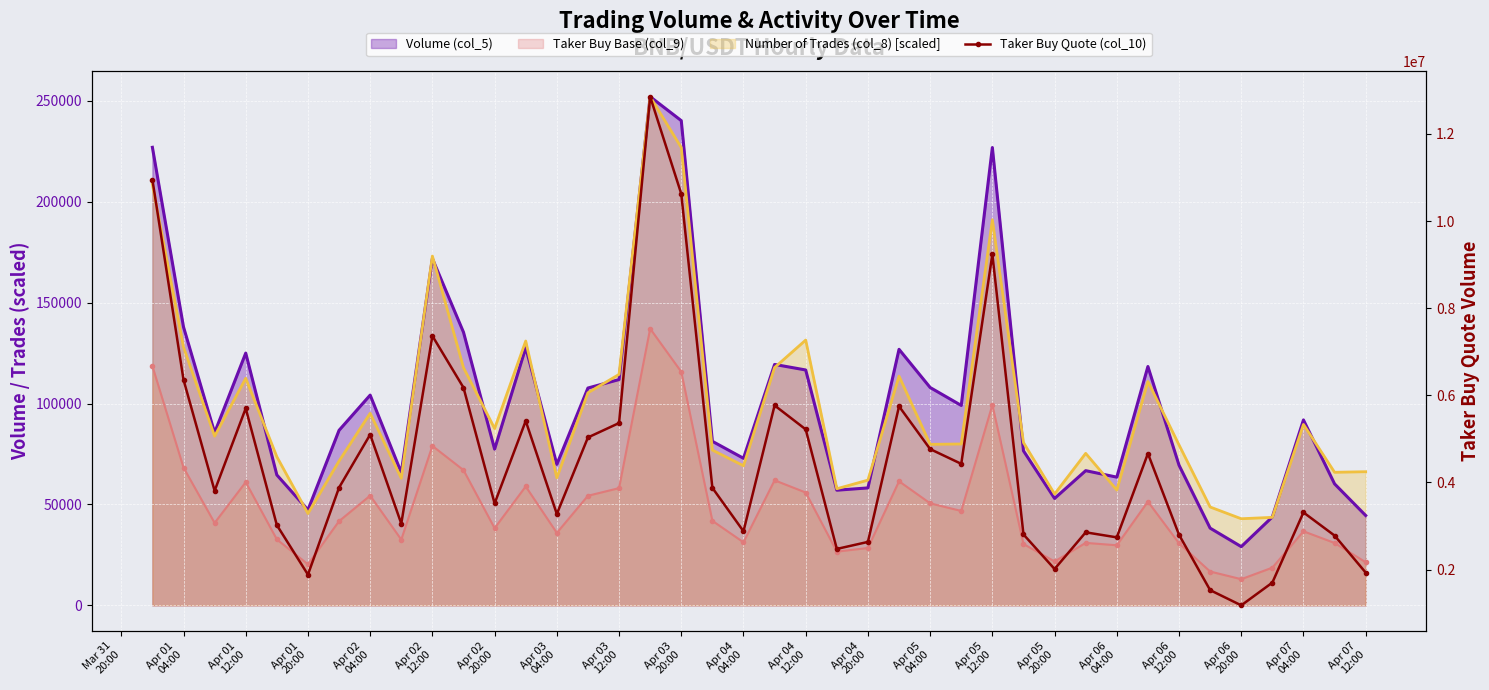

Reading left to right, extract all data points from this chart.

10952436.1	6357617.5	3807554.0	5700260.8	3019656.2	1882468.5	3879995.4	5098517.9	3053799.5	7363350.5	6175839.8	3517006.3	5411339.8	3274844.5	5031982.7	5362599.6	12855806.5	10625407.4	3875284.4	2877948.6	5767369.2	5217252.2	2472515.3	2633615.2	5747274.6	4764909.5	4426291.2	9237344.4	2805024.9	2011264.8	2853645.4	2737973.2	4662175.2	2797735.9	1526481.4	1177015.1	1699293.8	3310550.3	2779219.3	1929224.3